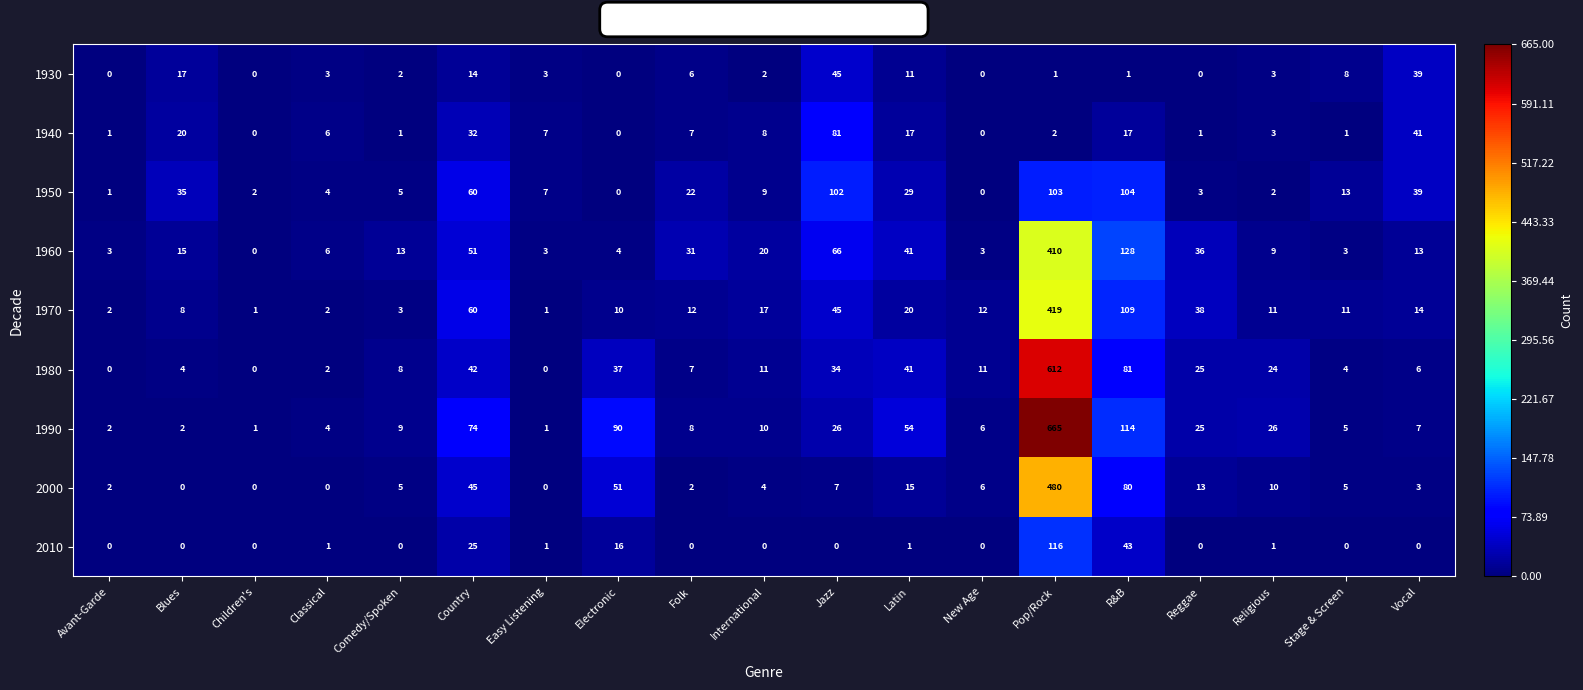

At how many categories does at least one series exceed 8?

15